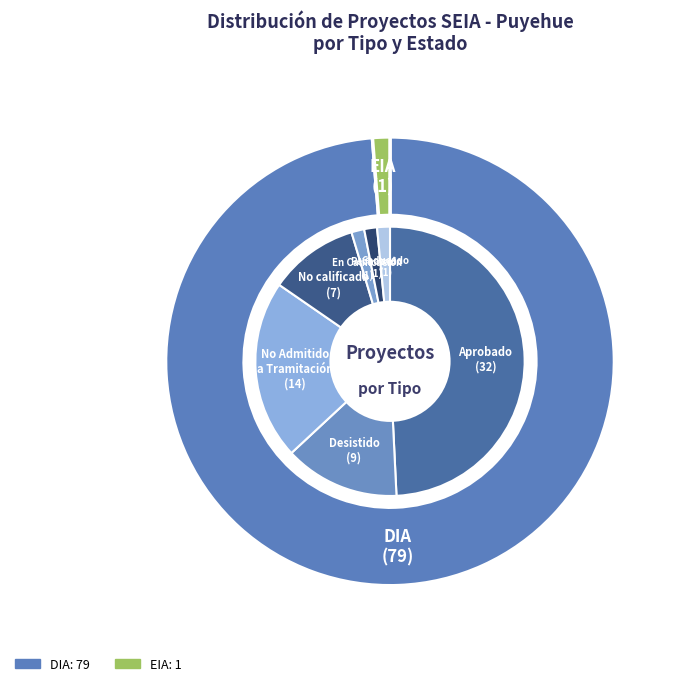

Which slice is the smallest?

EIA